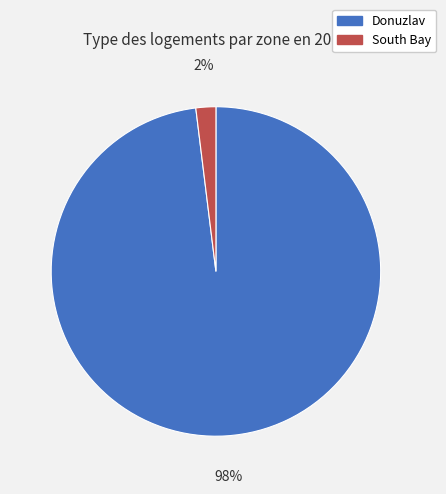

Is it true that South Bay is 2% of the pie?

True